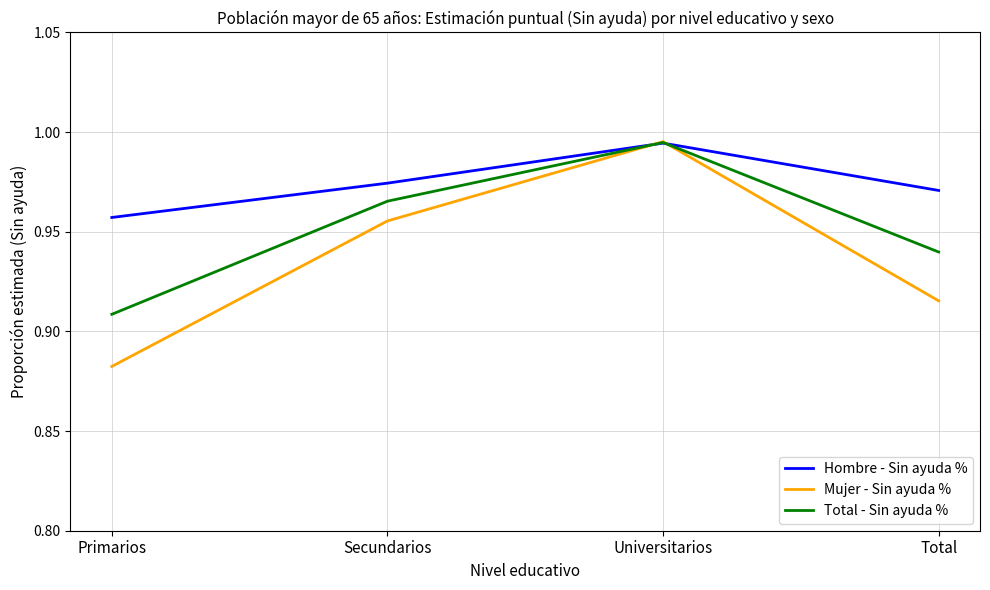

True or false: Hombre - Sin ayuda % has more than 1 interior local peaks.

False